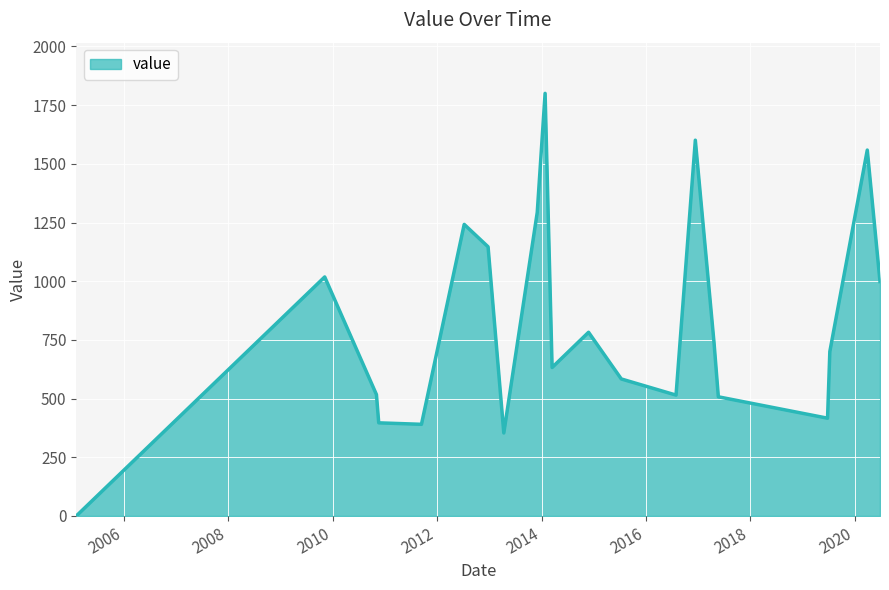

What is the minimum value shown in the chart?

0.1